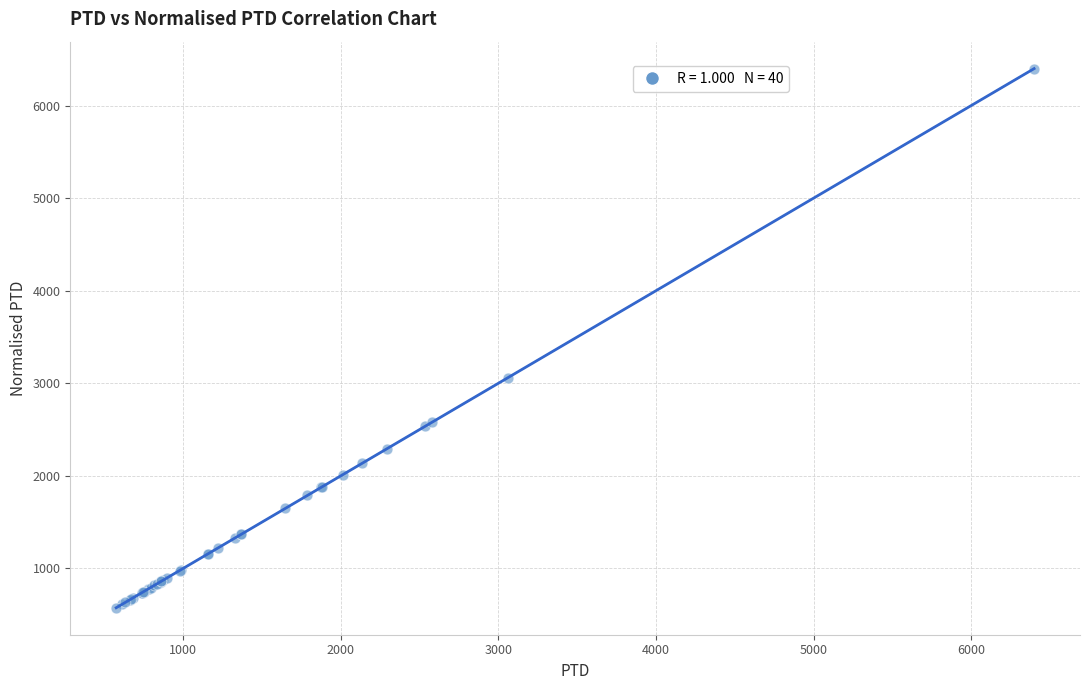

What Y value in the scatter plot is closest to 3487?

3060.2